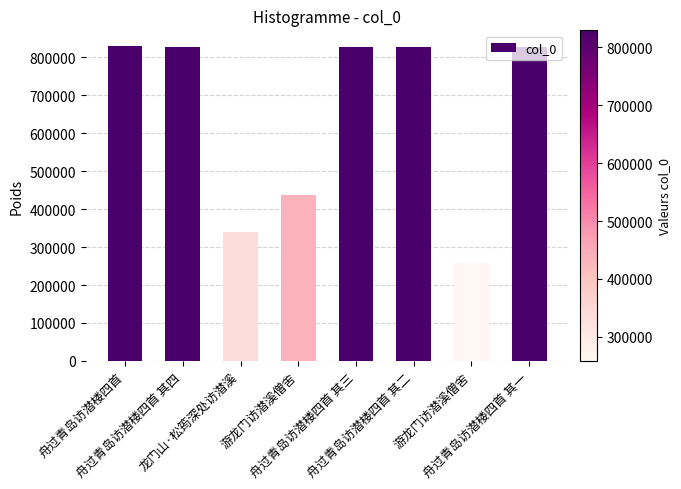

What is the difference between the values at 舟过青岛访潜楼四首 其三 and 游龙门访潜溪僧舍?

390443